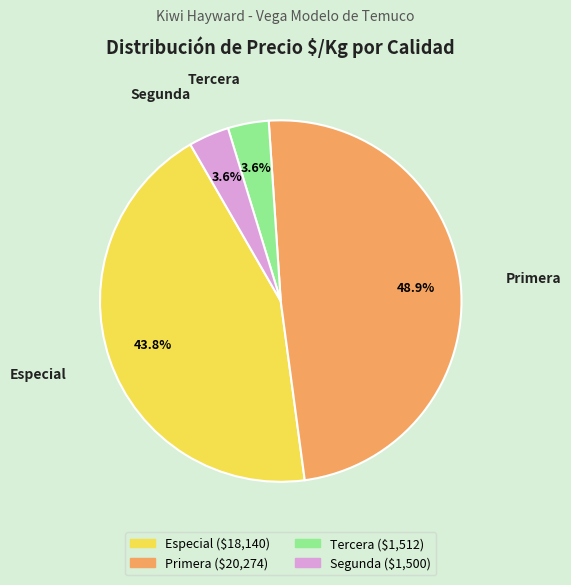

Does any single category account for the majority?

No